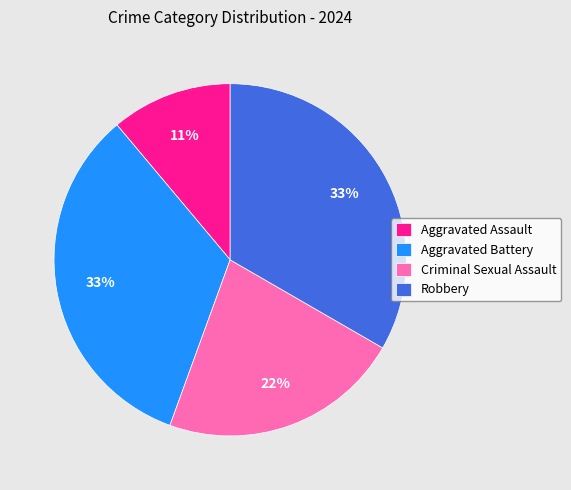

What percentage is the Robbery slice, to the nearest percent?

33%